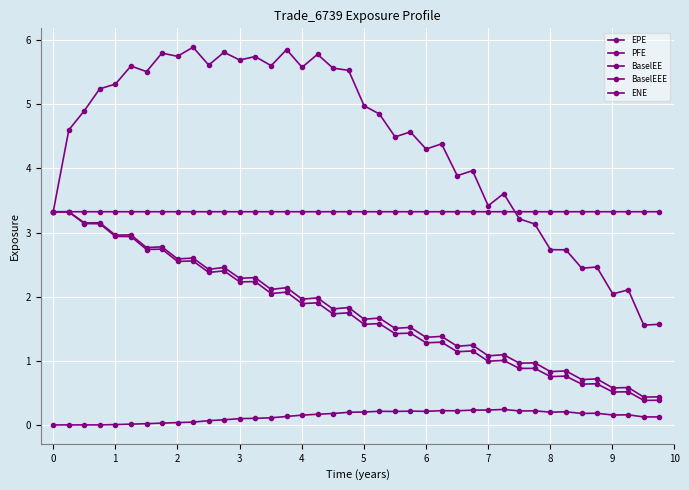

How many categories are shown in the chart?

40